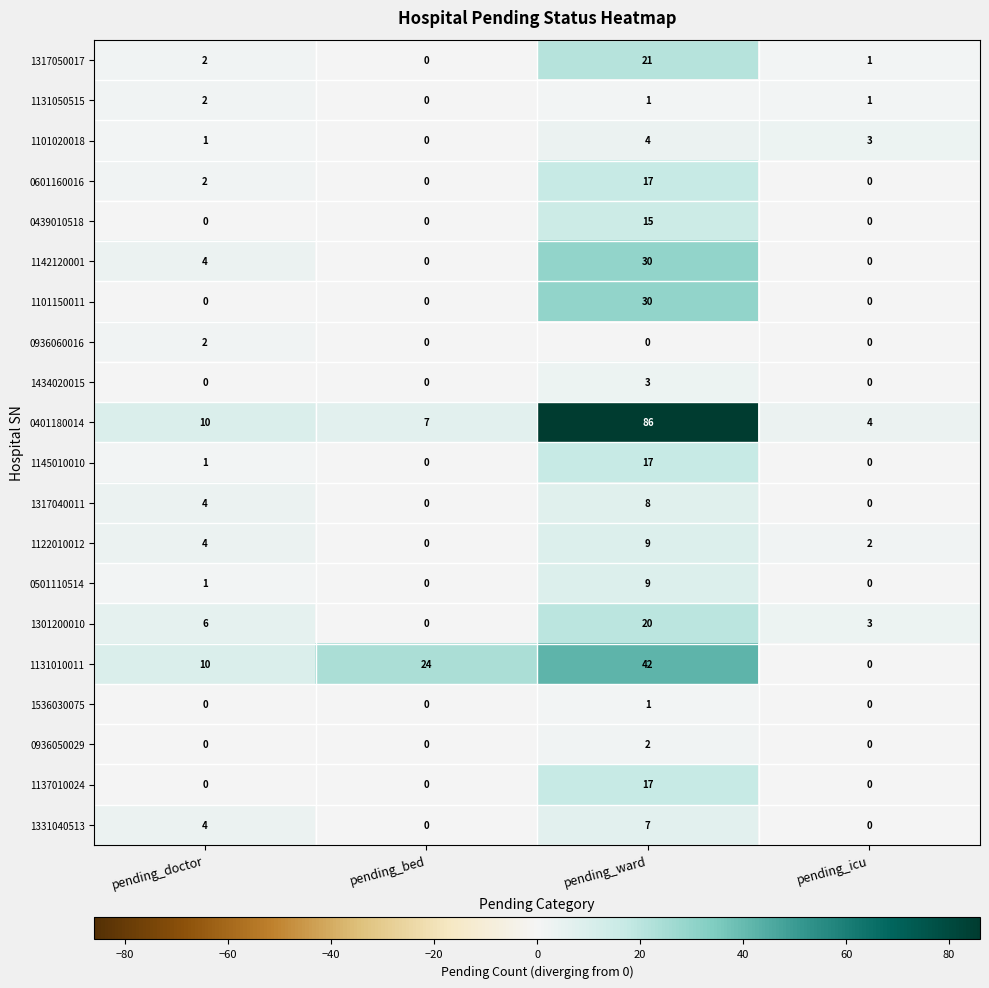

The value of 1317040011 at pending_ward is 8. True or false?

True